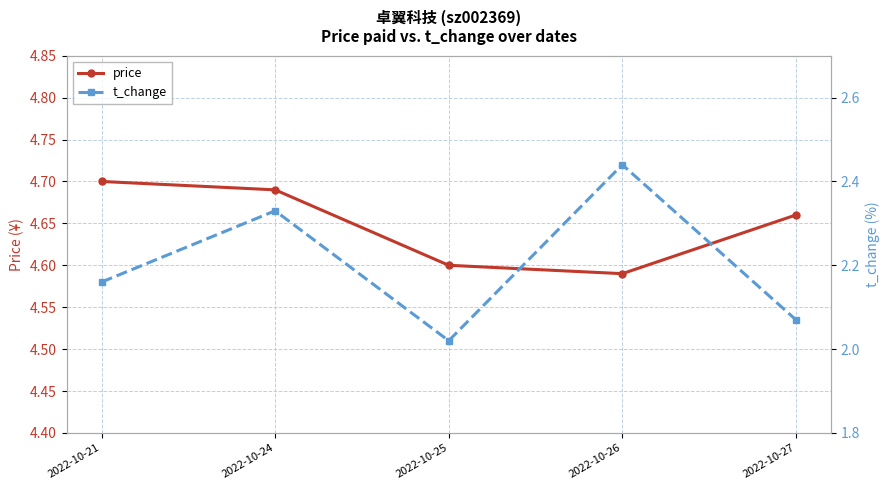

How many lines are shown in the chart?

2